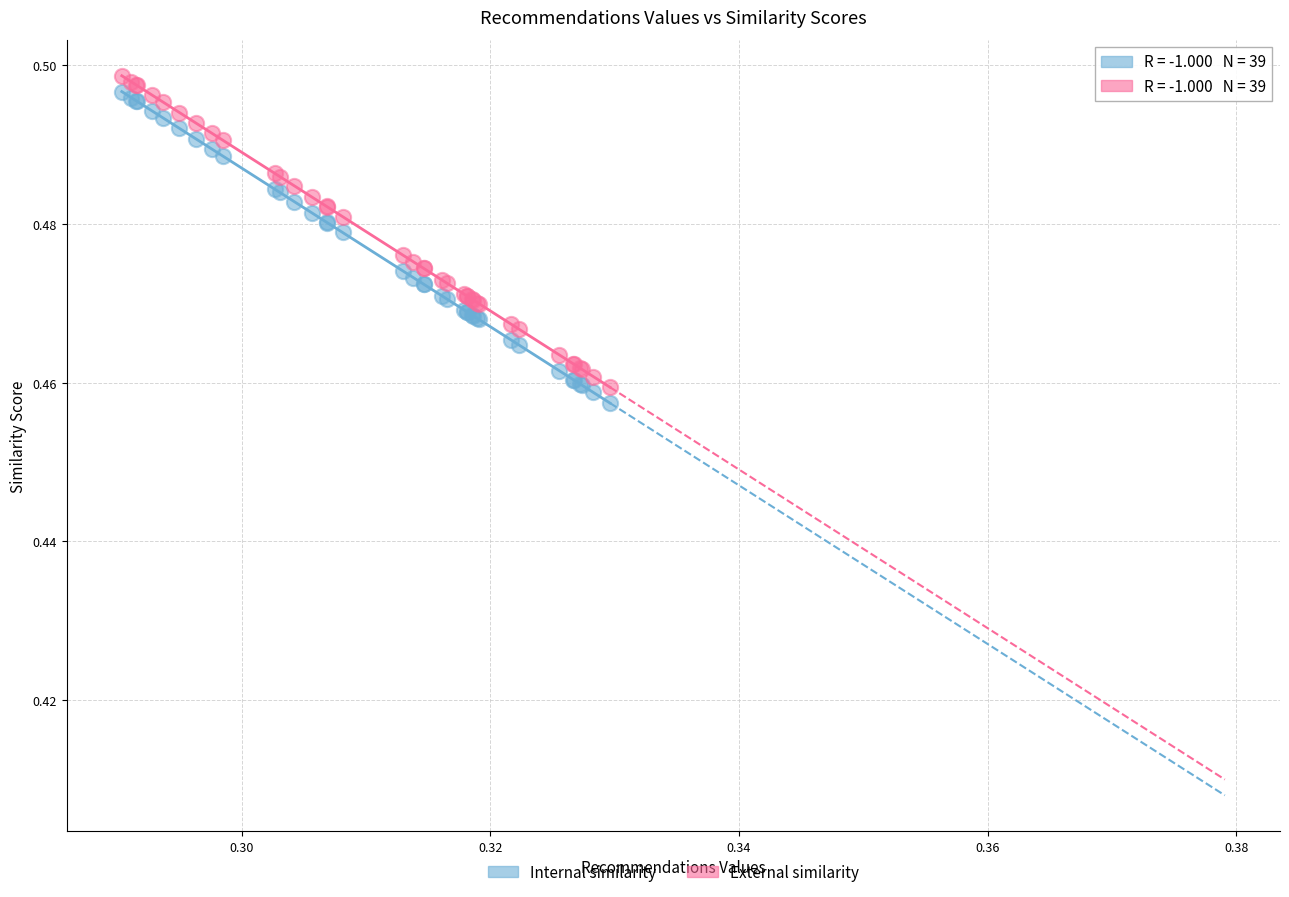

What are all the series names shown in the legend?

Internal similarity, External similarity